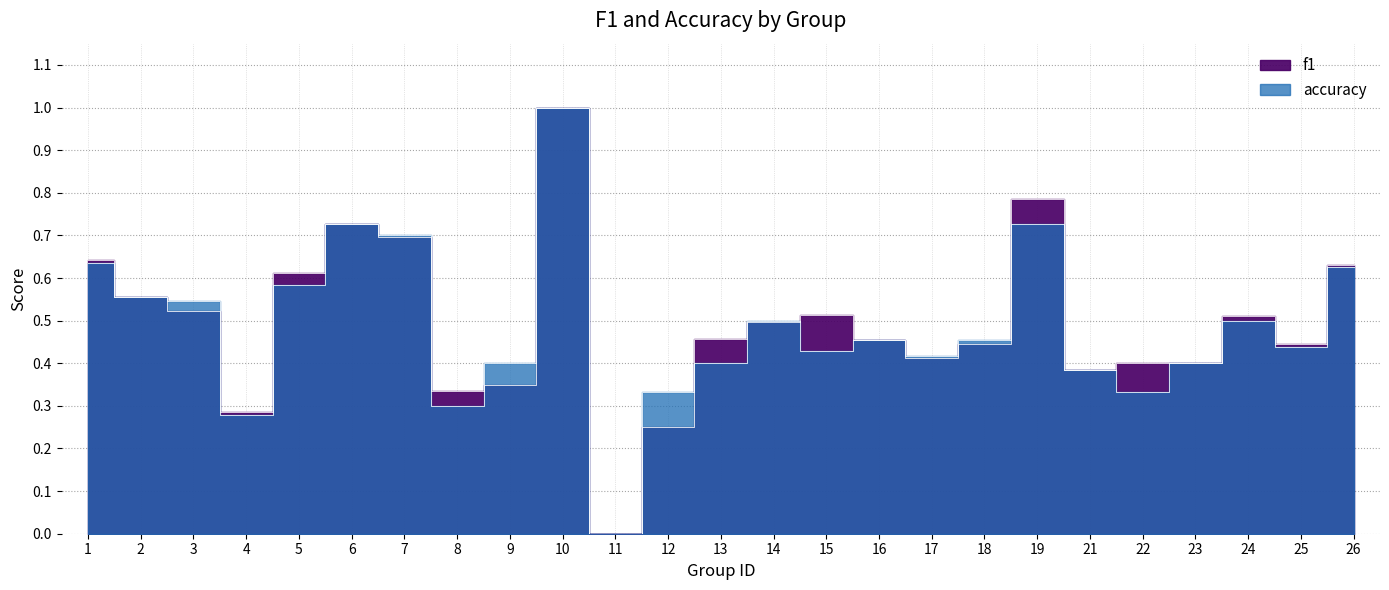

How many data points does each series have?

25